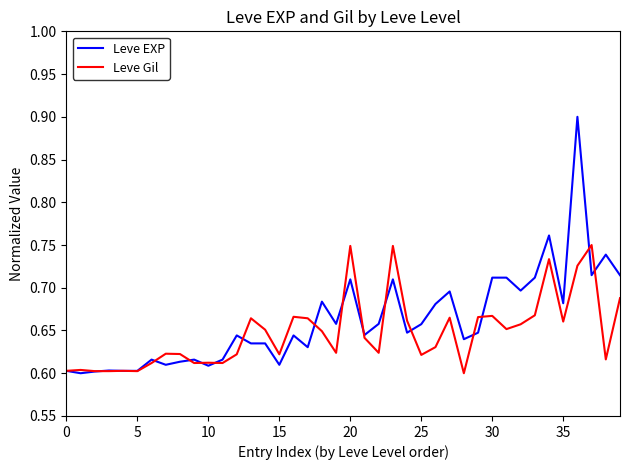

What is the highest value of the Leve EXP series?

0.9